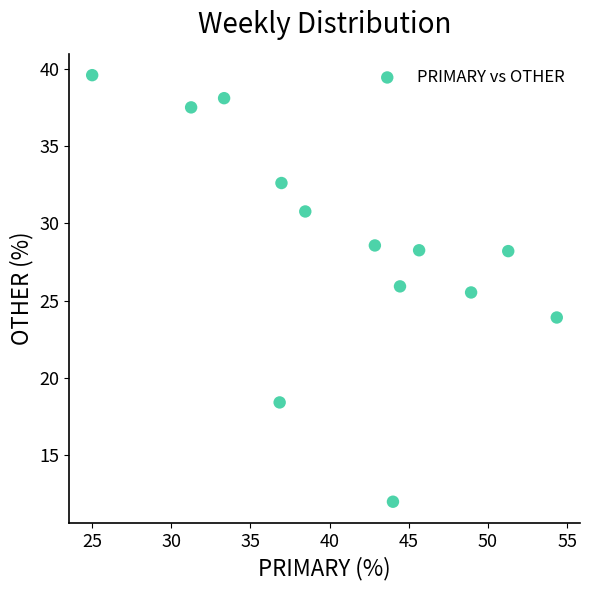

What is the range of Y values (max minus min)?

27.6